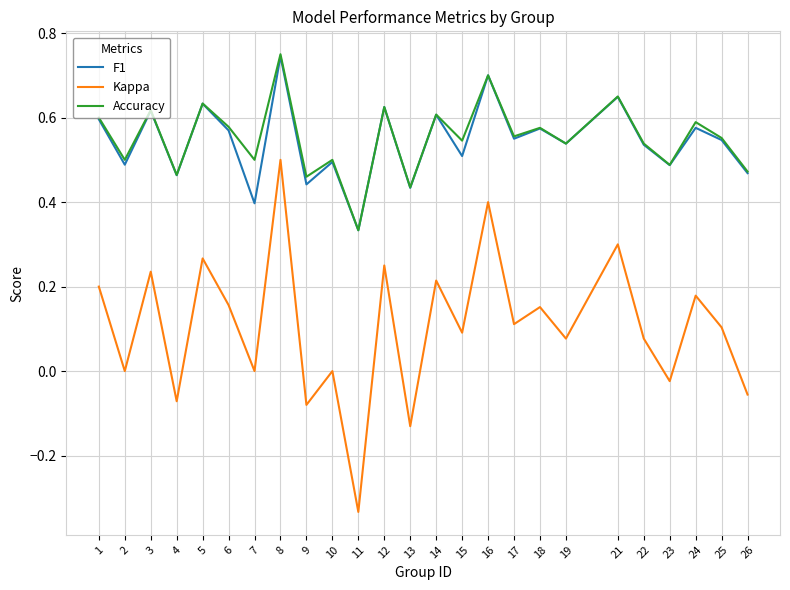

How many interior local peaks does the F1 series have?

10